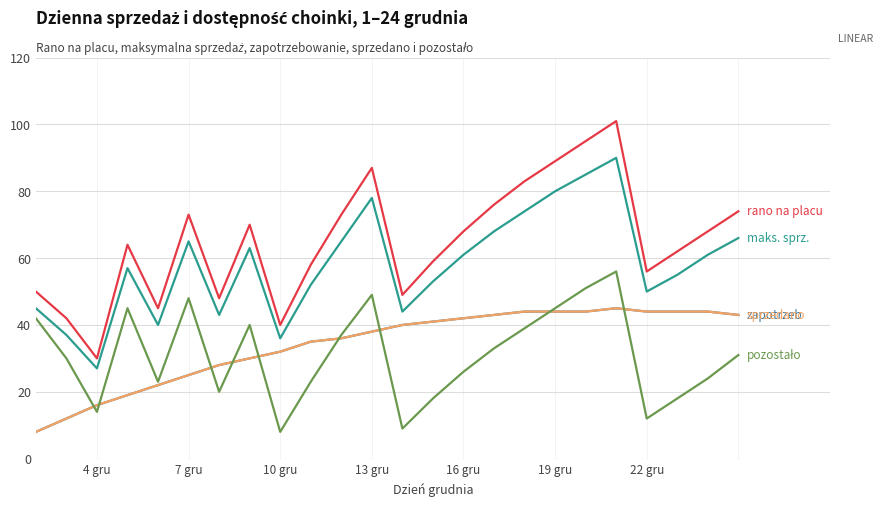

Does the chart display data point markers on the line(s)?

No